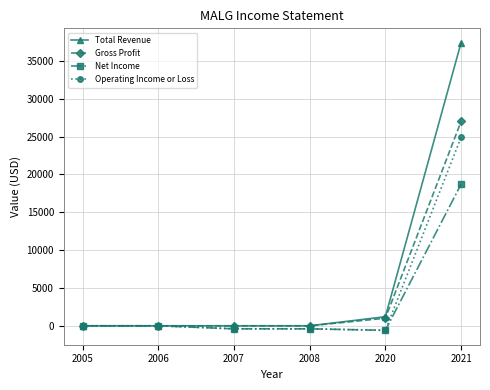

What is the total value across all series at 2020?

1000